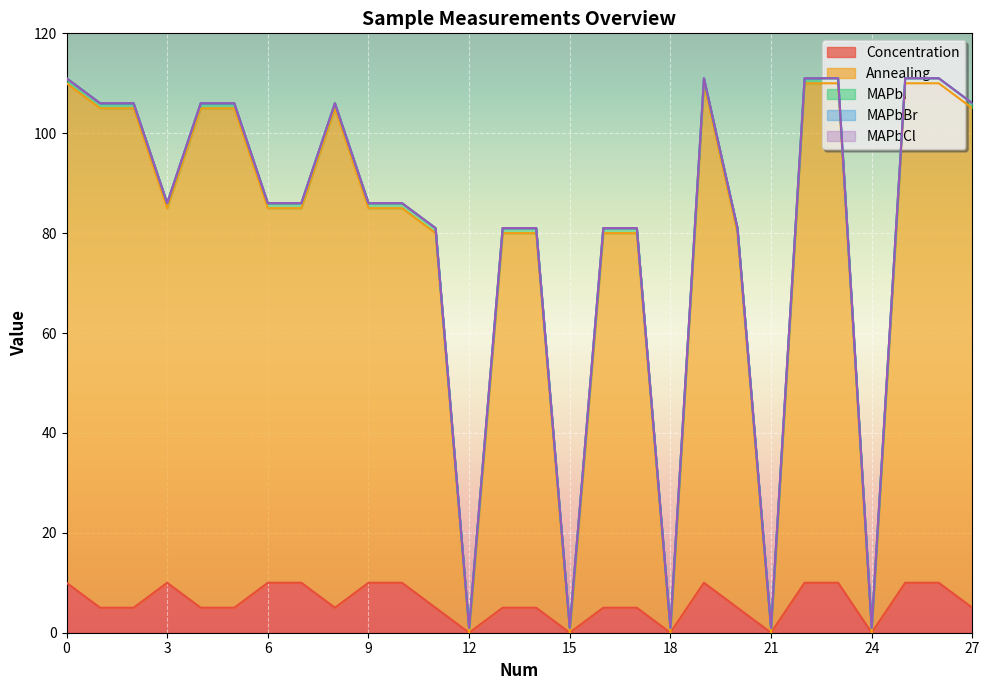

What value does the Annealing series have at 9, to the nearest 5?

75